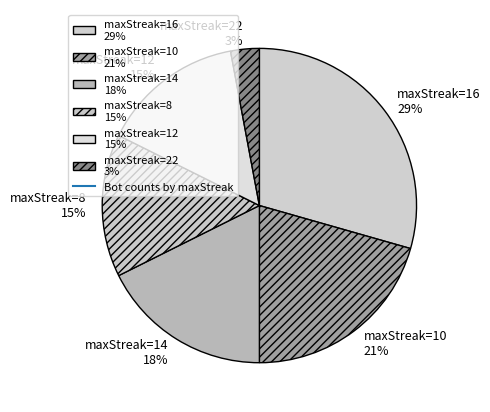

Which category has the smallest portion of the pie?

maxStreak=22 3%